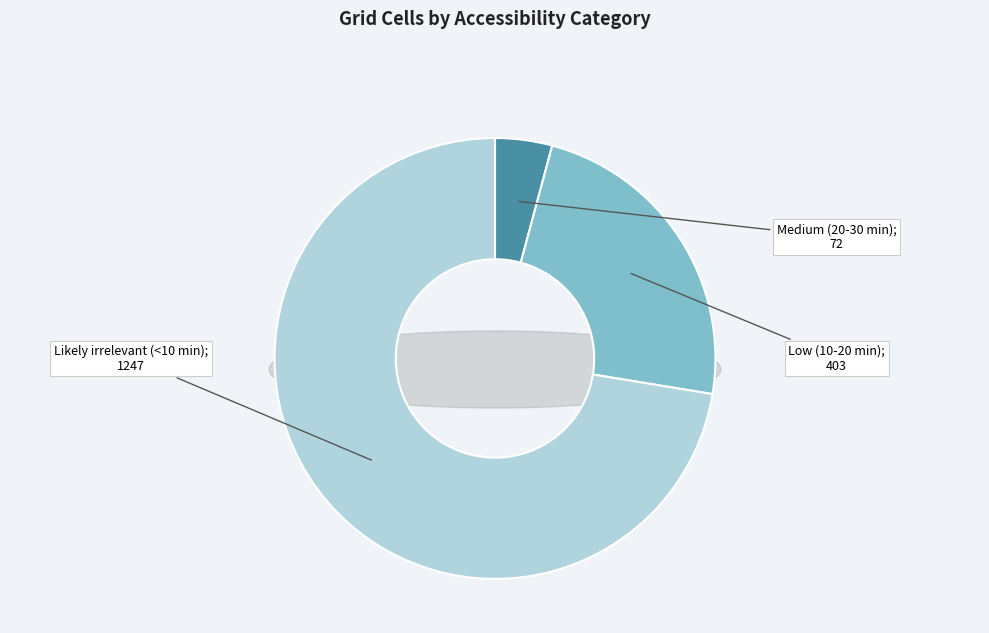

To the nearest percent, what is the difference between the largest and smallest slice percentages?

68%